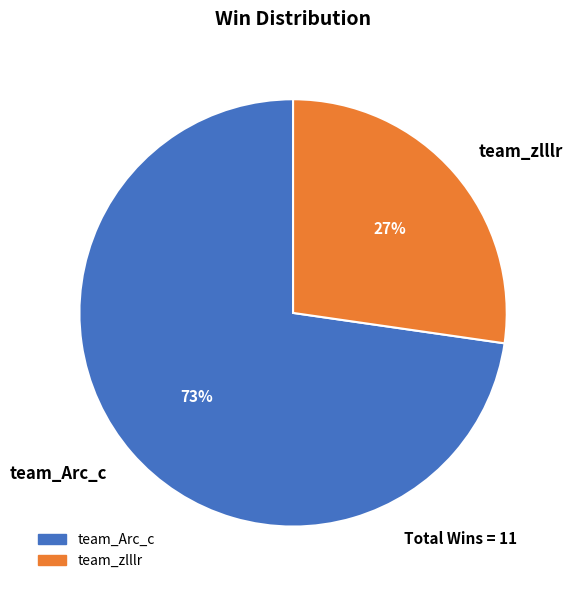

Rank the categories by value from lowest to highest.

team_zlllr, team_Arc_c